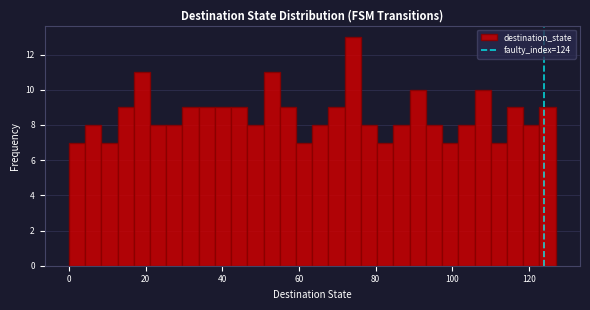

Around what value on the x-axis is the tallest bar? Give the approximate position of its centre, as read against the axis.

74